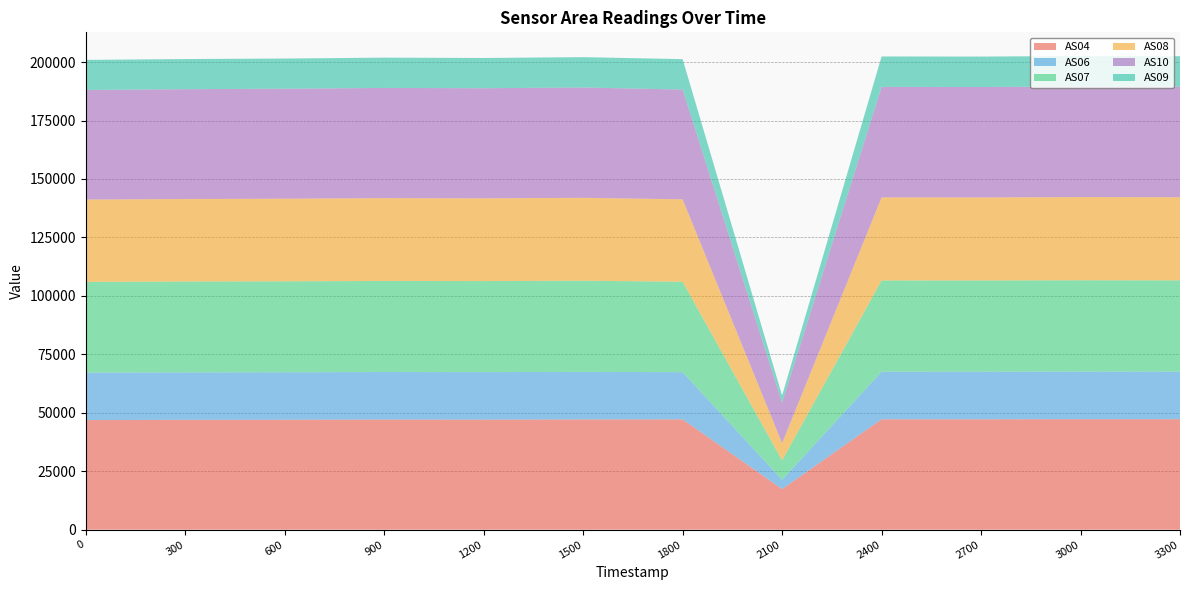

Reading right to left, what are all the values shown in this chart?

AS04: 1691391386=47250	1691391086=47268	1691390786=47228	1691390486=47226	1691390186=17369	1691389886=47194	1691389586=47159	1691389286=47068	1691388986=47107	1691388686=47022	1691388386=46983	1691388086=46878
AS06: 1691391386=20361	1691391086=20364	1691390786=20351	1691390486=20350	1691390186=3955	1691389886=20181	1691389586=20336	1691389286=20327	1691388986=20320	1691388686=20308	1691388386=20294	1691388086=20283
AS07: 1691391386=39028	1691391086=39048	1691390786=39012	1691390486=39021	1691390186=8316	1691389886=38684	1691389586=38992	1691389286=38936	1691388986=38954	1691388686=38905	1691388386=38868	1691388086=38831
AS08: 1691391386=35557	1691391086=35576	1691390786=35506	1691390486=35528	1691390186=7398	1691389886=35232	1691389586=35455	1691389286=35395	1691388986=35420	1691388686=35326	1691388386=35279	1691388086=35199
AS10: 1691391386=47266	1691391086=47284	1691390786=47230	1691390486=47246	1691390186=17298	1691389886=46956	1691389586=47177	1691389286=47083	1691388986=47133	1691388686=47036	1691388386=46973	1691388086=46890
AS09: 1691391386=13049	1691391086=13049	1691390786=13023	1691390486=13026	1691390186=3064	1691389886=13007	1691389586=12988	1691389286=12943	1691388986=12963	1691388686=12917	1691388386=12894	1691388086=12850